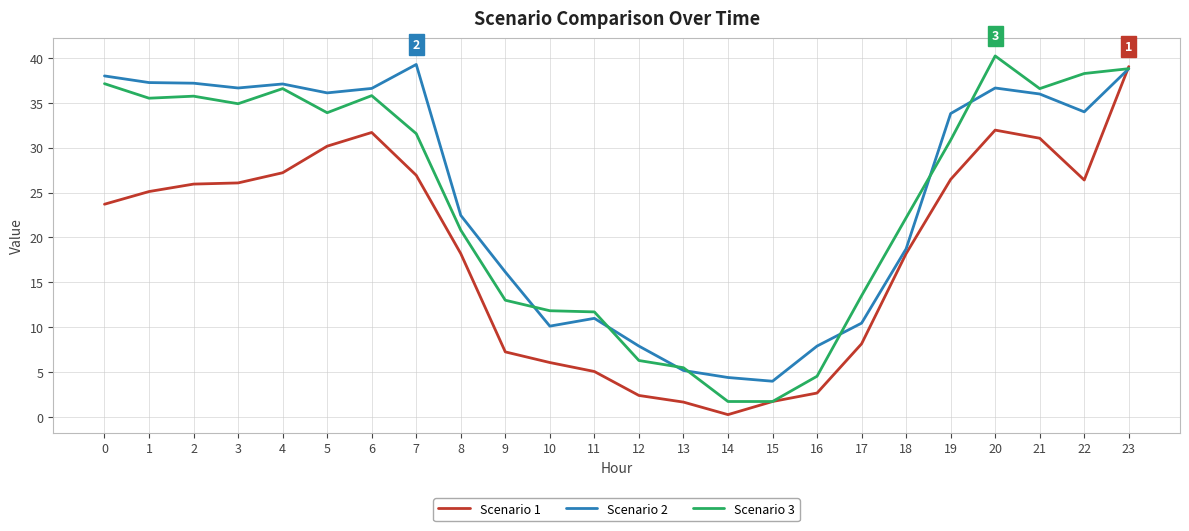

How many values in the Scenario 2 series are below 33?

11